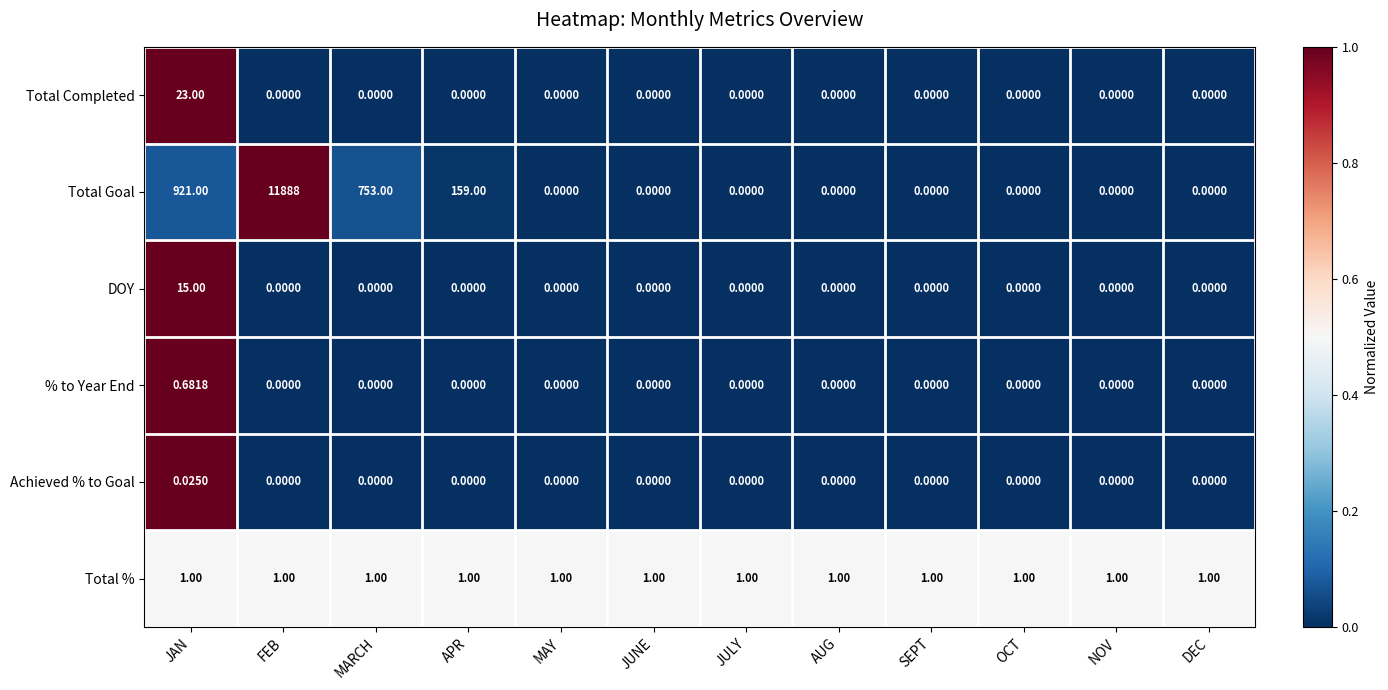

What is the total value across all series at FEB?

11889.0